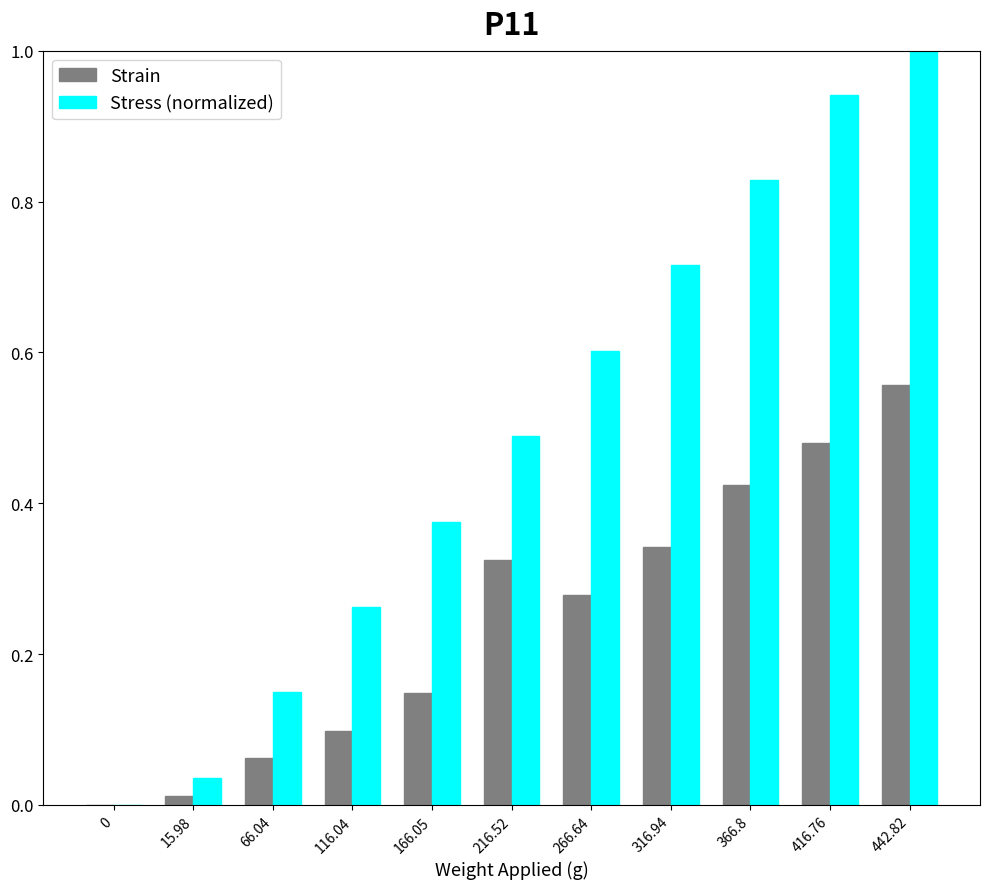

Between 0 and 366.8, which series saw the biggest shift?

Stress (normalized)